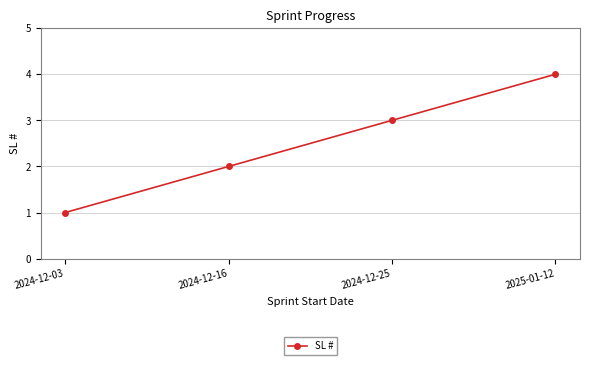

How many lines are shown in the chart?

1